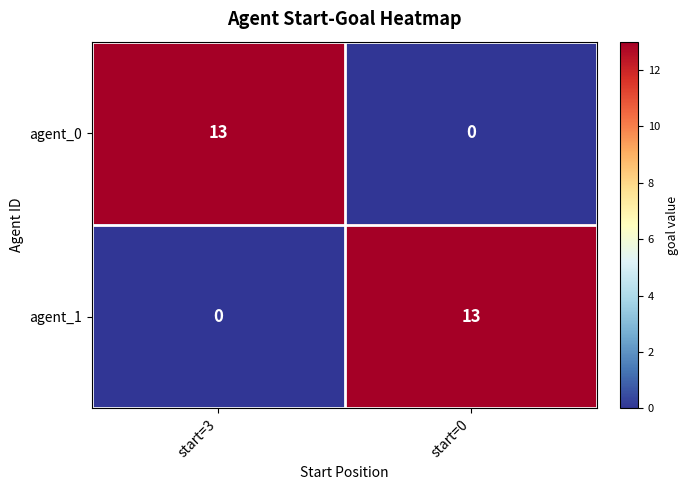

The agent_1 series shows 19 at start=0. True or false?

False